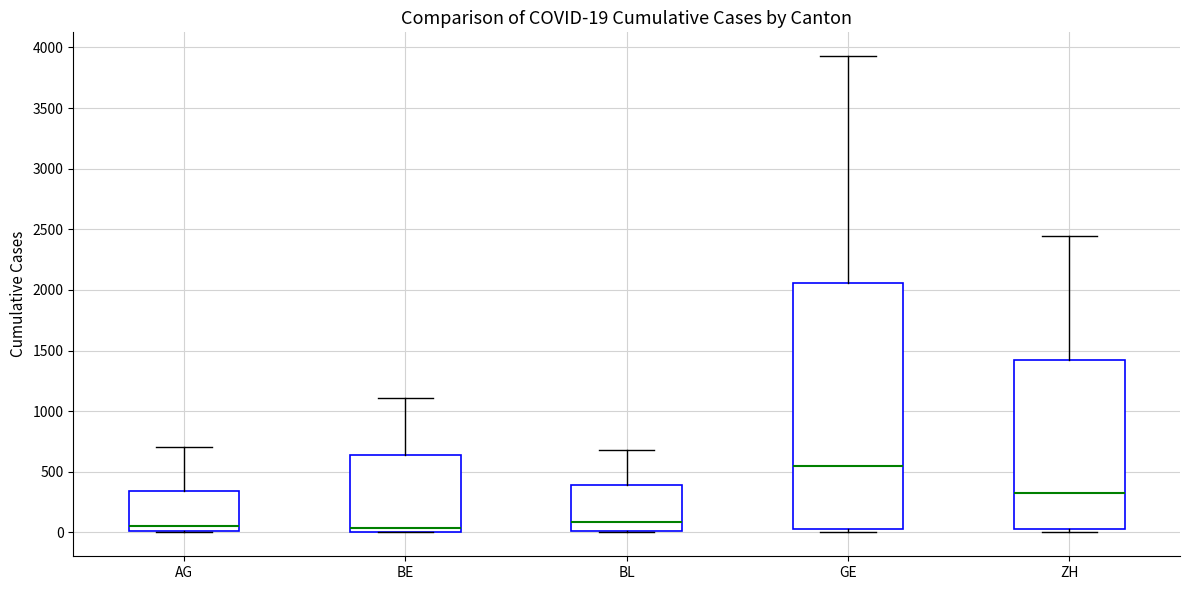

Comparing the boxes themselves (not the whiskers), which one is the tallest?

GE